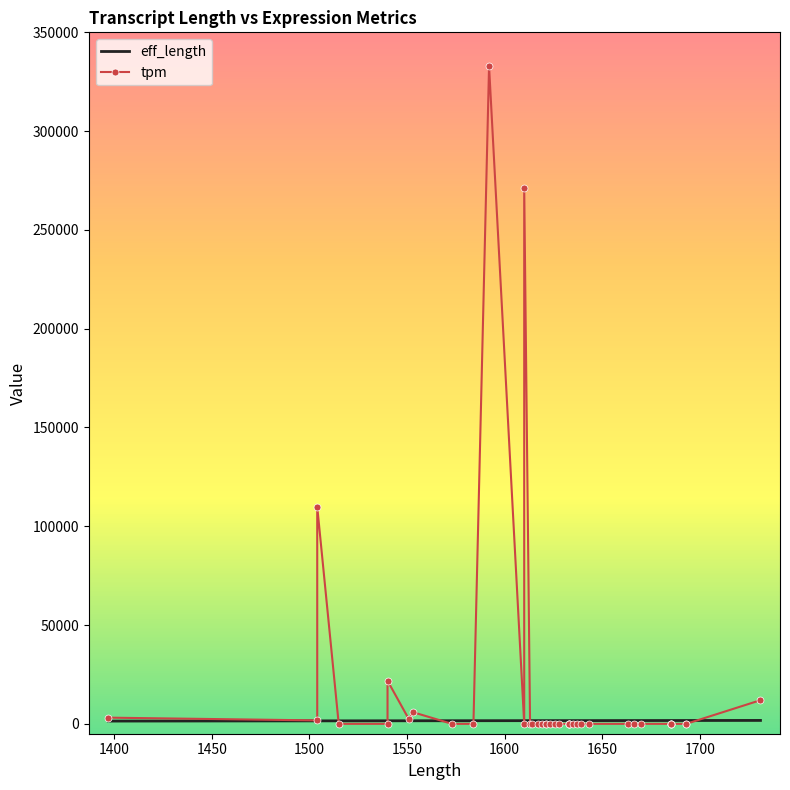

What are all the series names shown in the legend?

eff_length, tpm